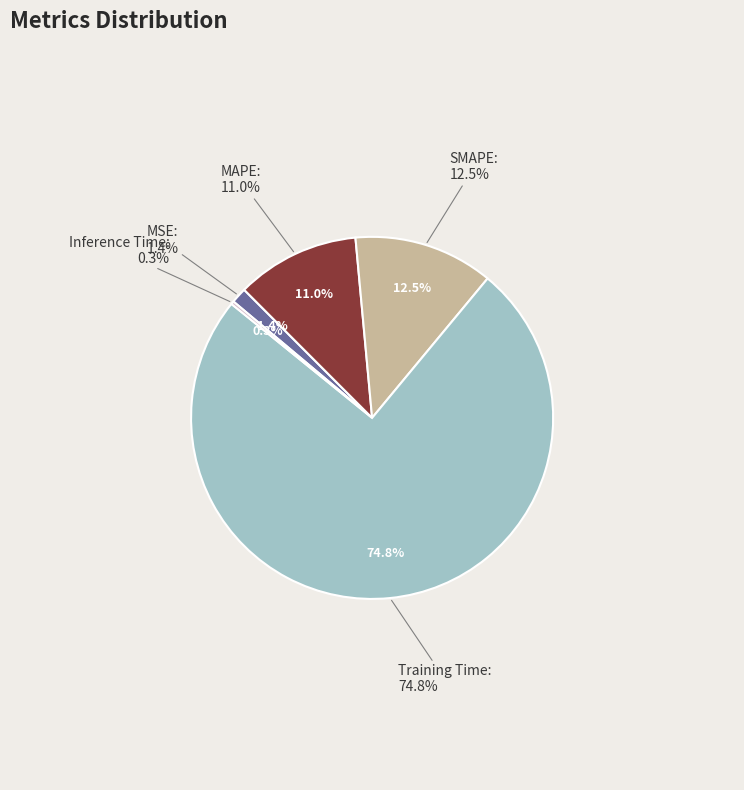

Combined, do MSE and Inference Time account for over 50%?

No